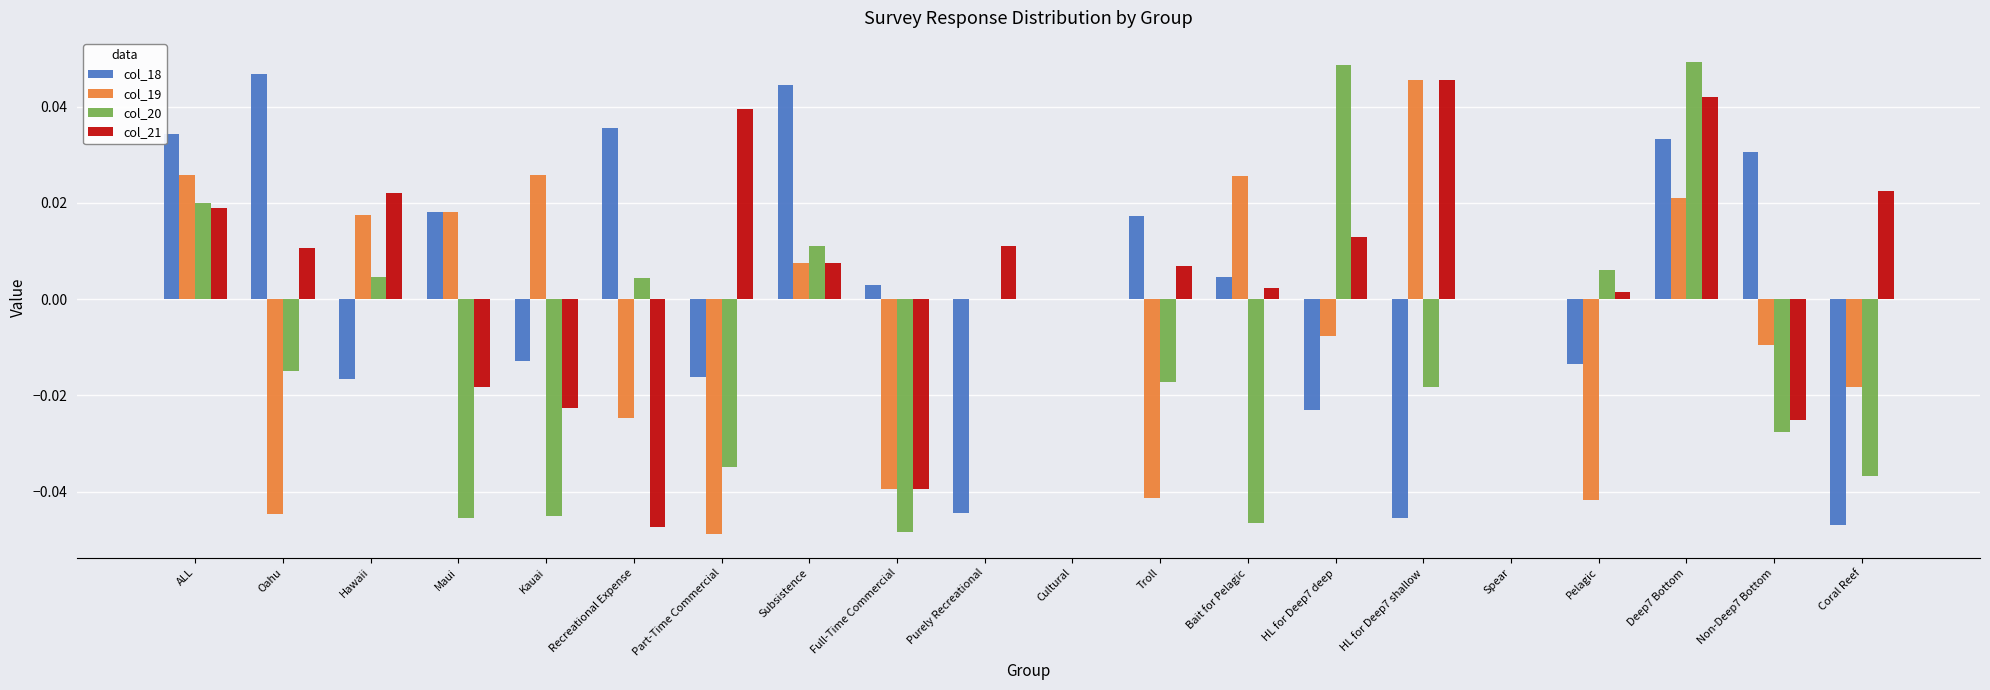

Which series has the largest total across all categories?

col_21